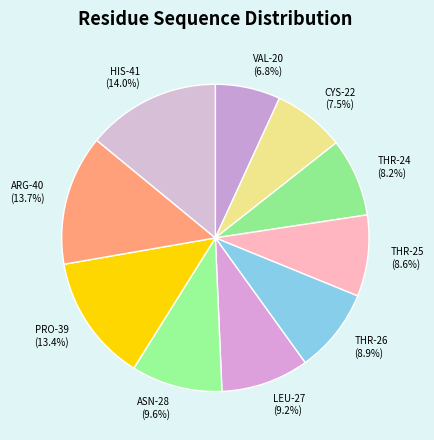

Count the number of slices in the pie.

10